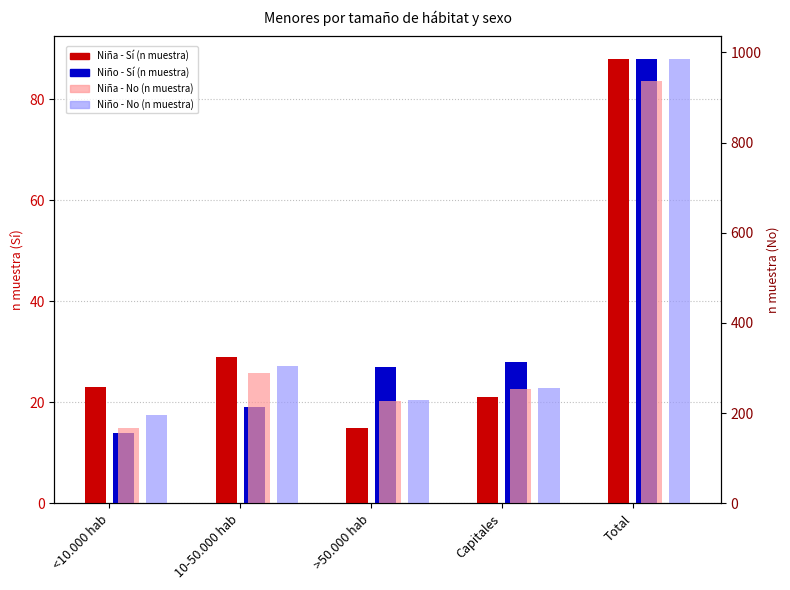

The Niña - Sí (n muestra) series shows 21 at Capitales. True or false?

True